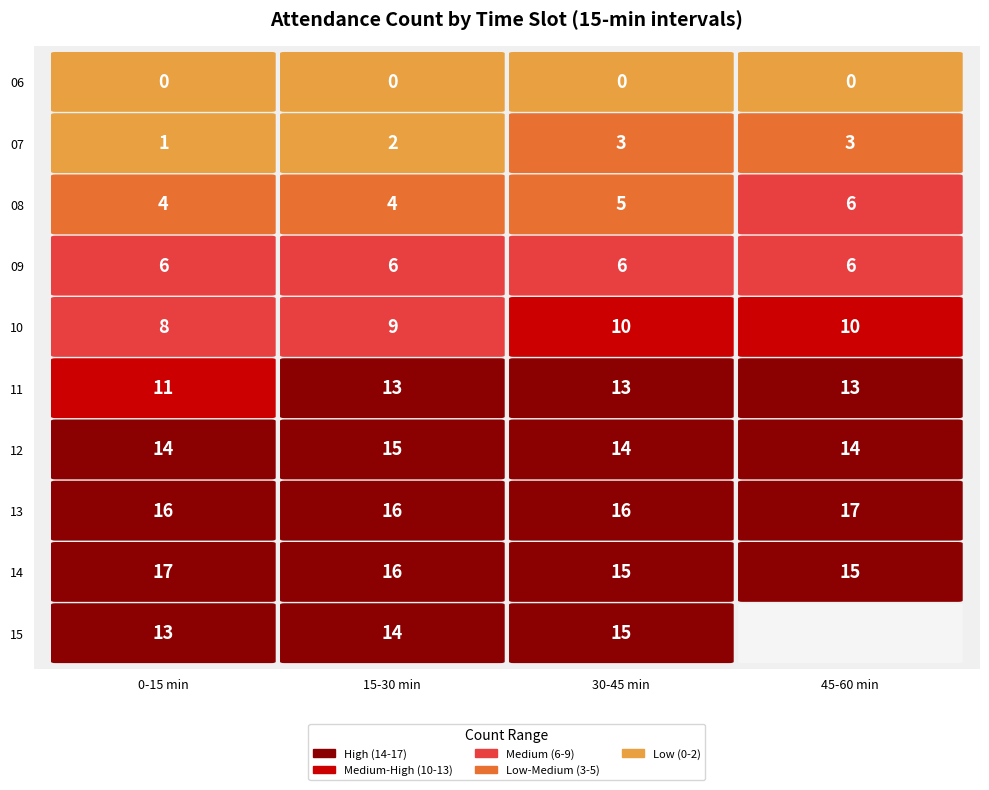

What is the difference between the values at 15:15 - 15:30 and 08:45 - 09:00?

8